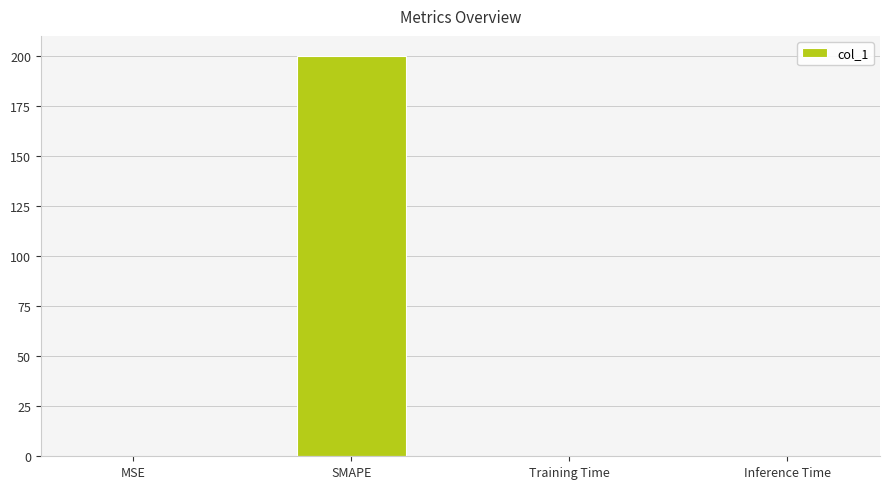

Which has a higher value, SMAPE or Training Time?

SMAPE